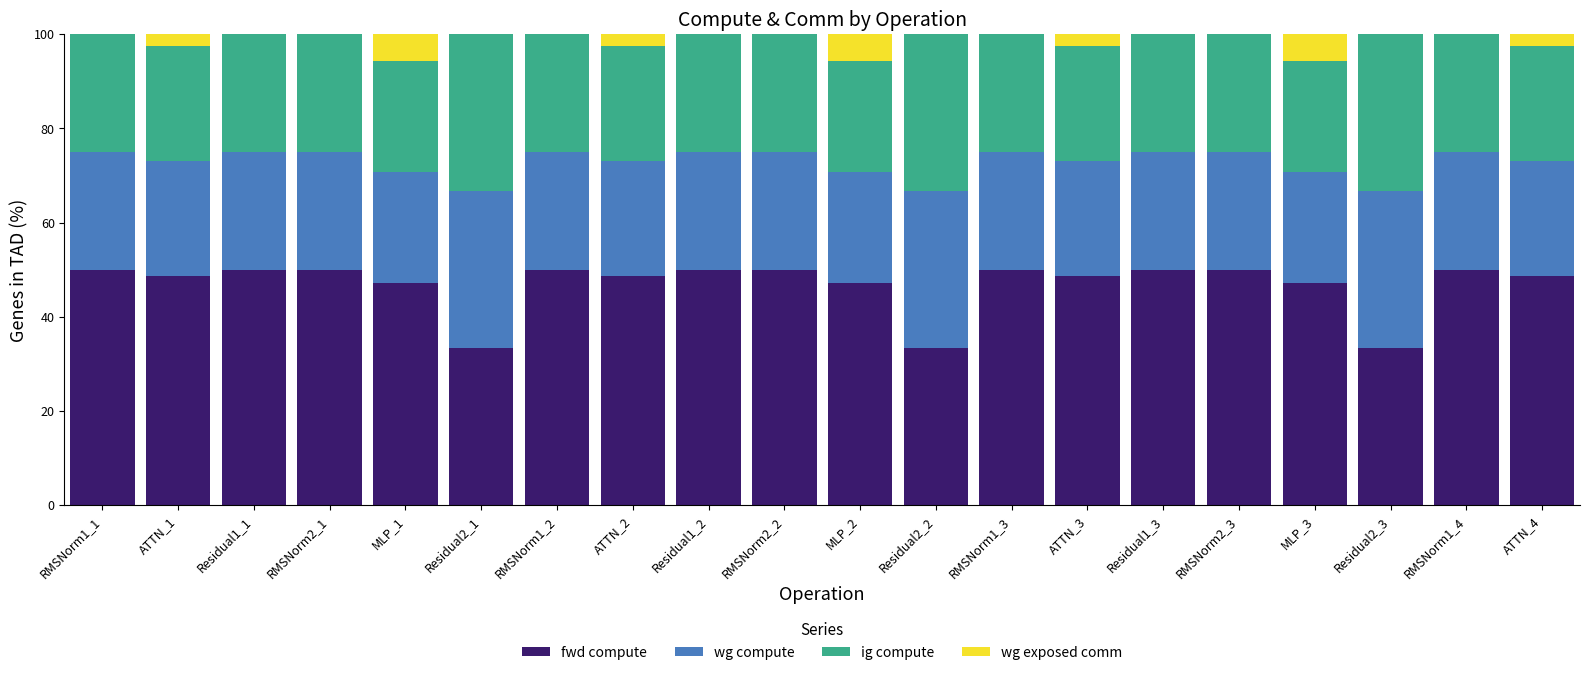

What is the sum of the fwd compute values at RMSNorm1_1 and MLP_1?

97.2